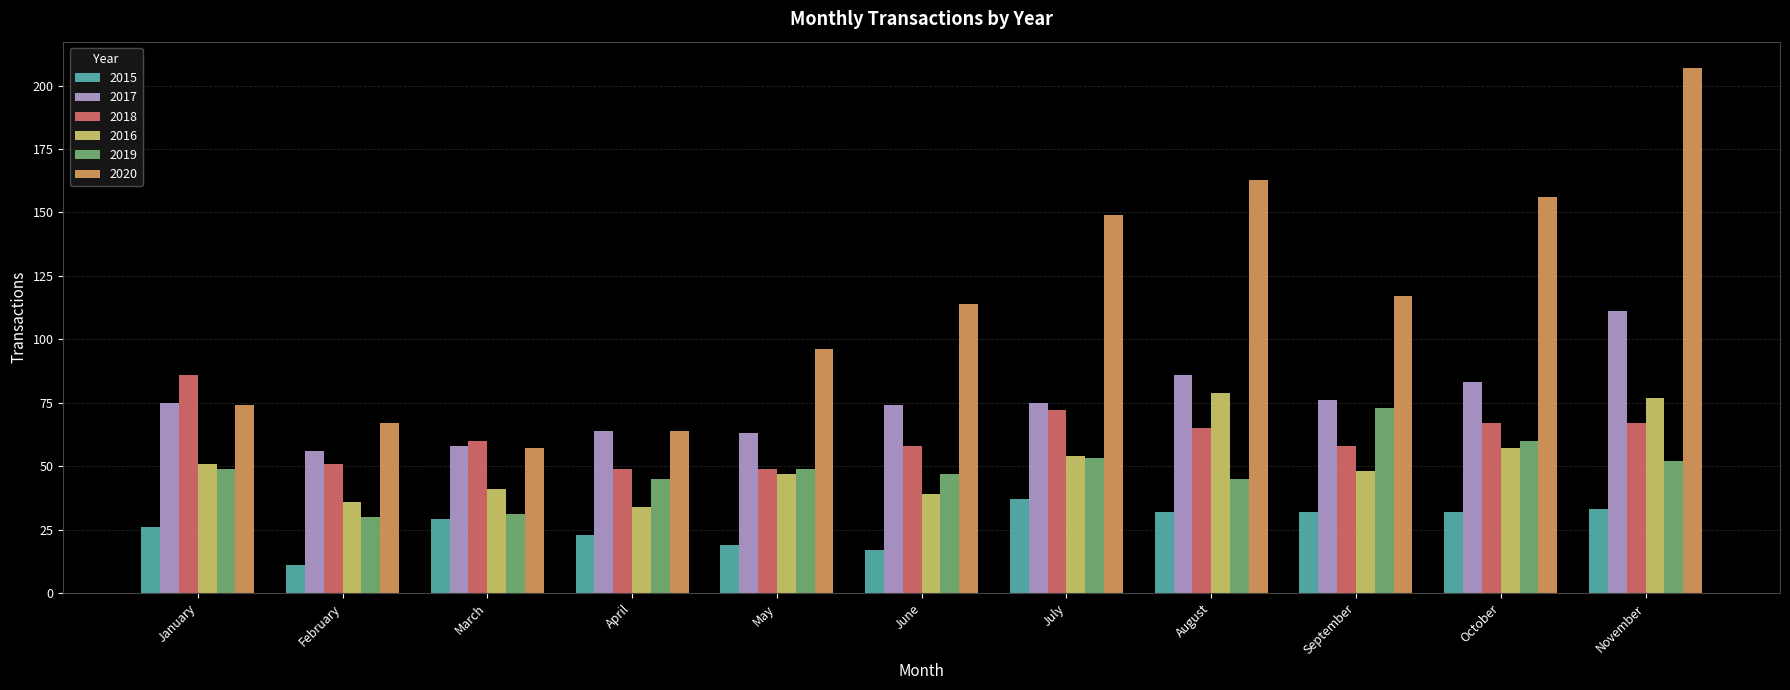

True or false: 2018 has a value of 73 at February.

False